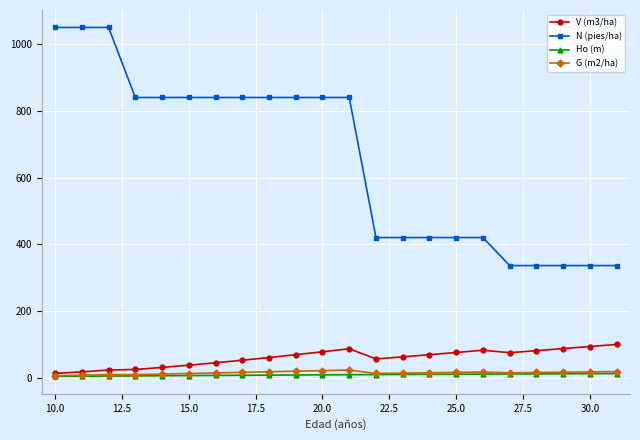

At how many categories does at least one series exceed 707?

12